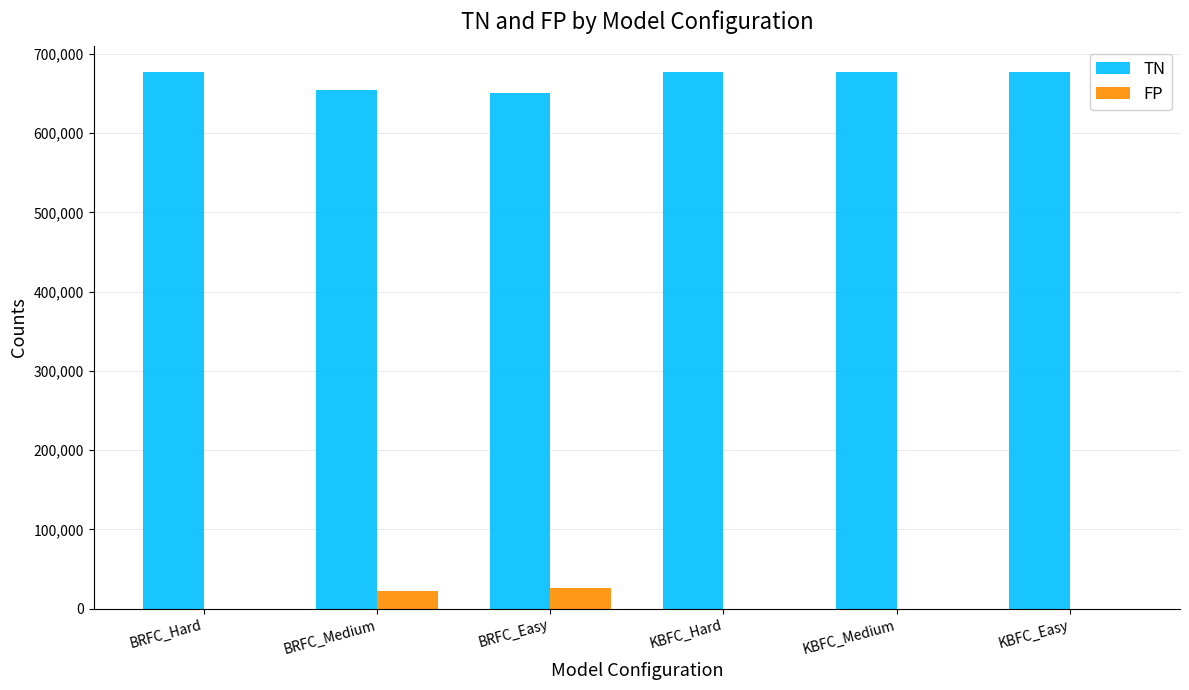

True or false: TN has a value of 247325 at BRFC_Hard.

False